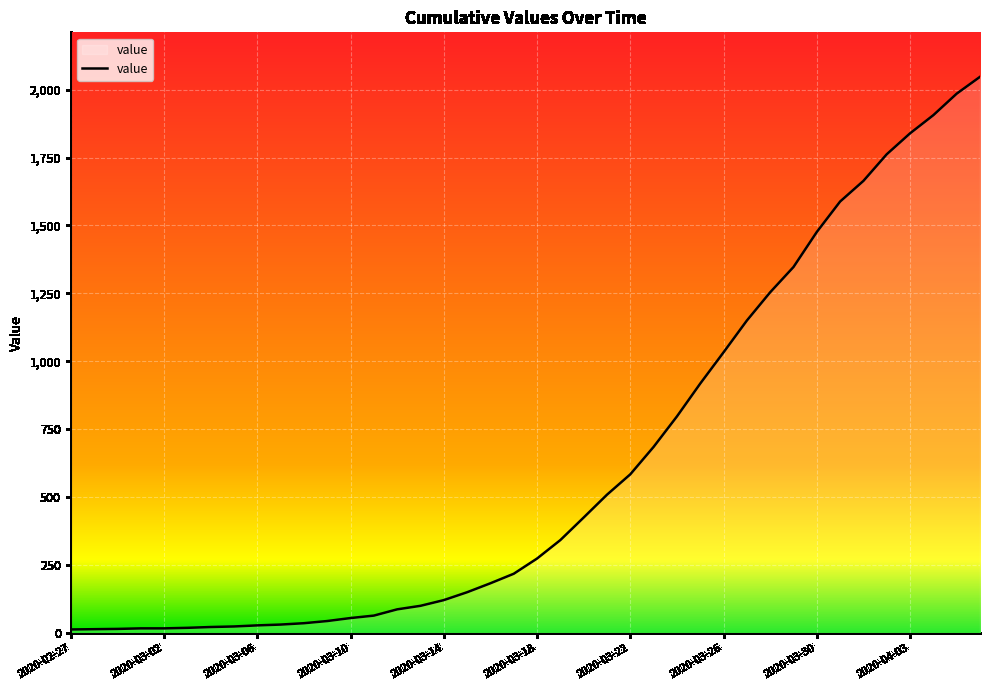

What is the greatest value displayed?

2047